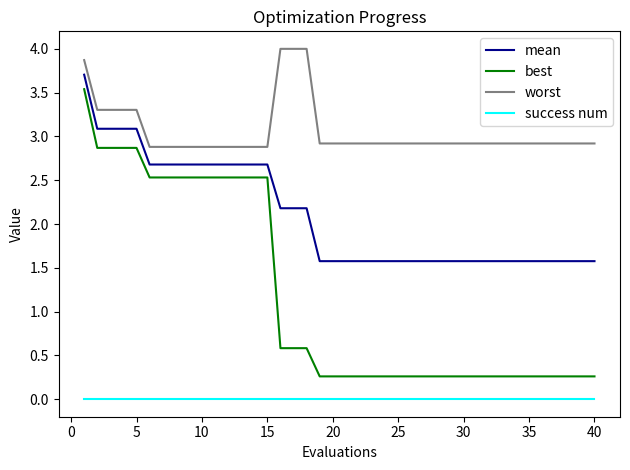

What is the greatest value displayed?

4.0